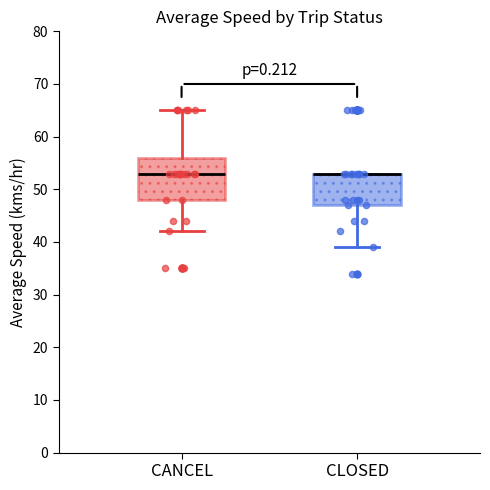

Where is the upper edge of the box for CANCEL on the y-axis? The values are not printed on the chart, so give them approximately, as read against the axis.

56